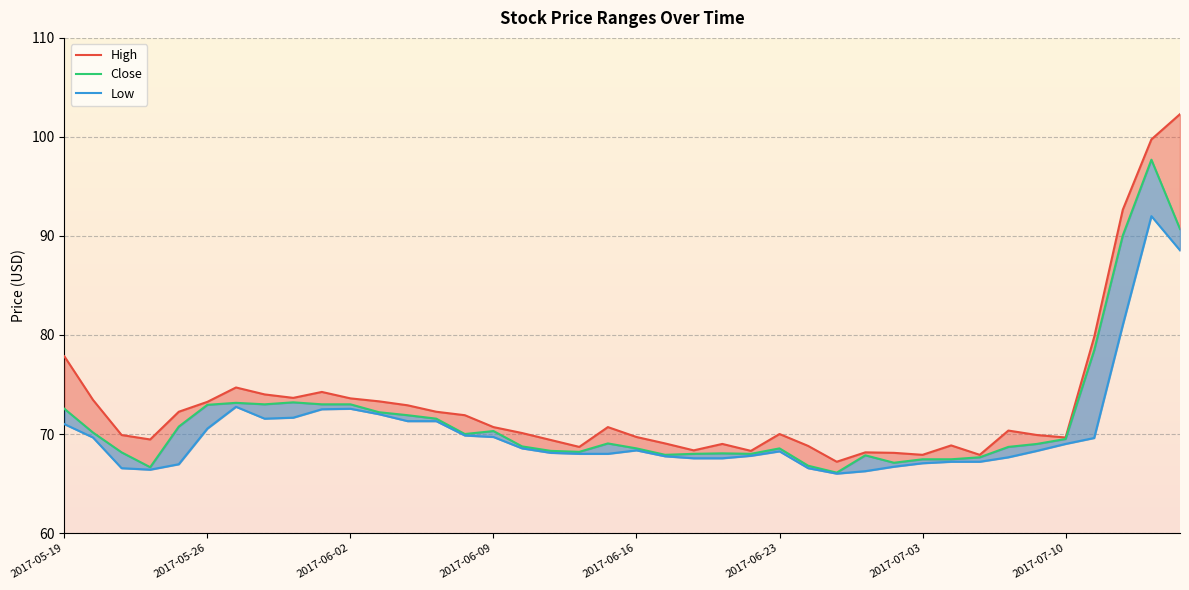

True or false: High and Low cross at least once.

False